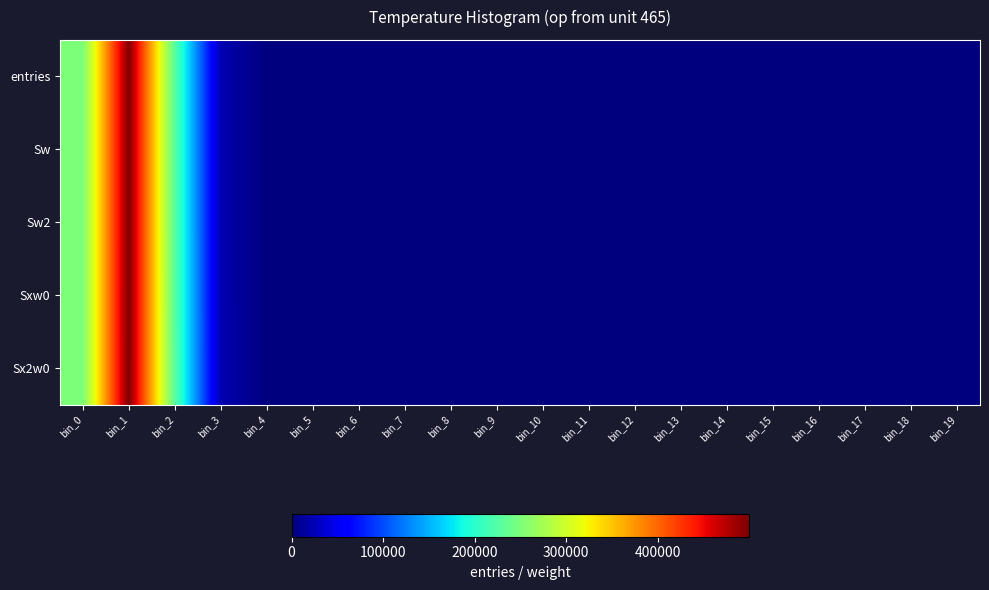

At bin_8, list the series in order from smallest to largest.

entries, Sw, Sw2, Sxw0, Sx2w0